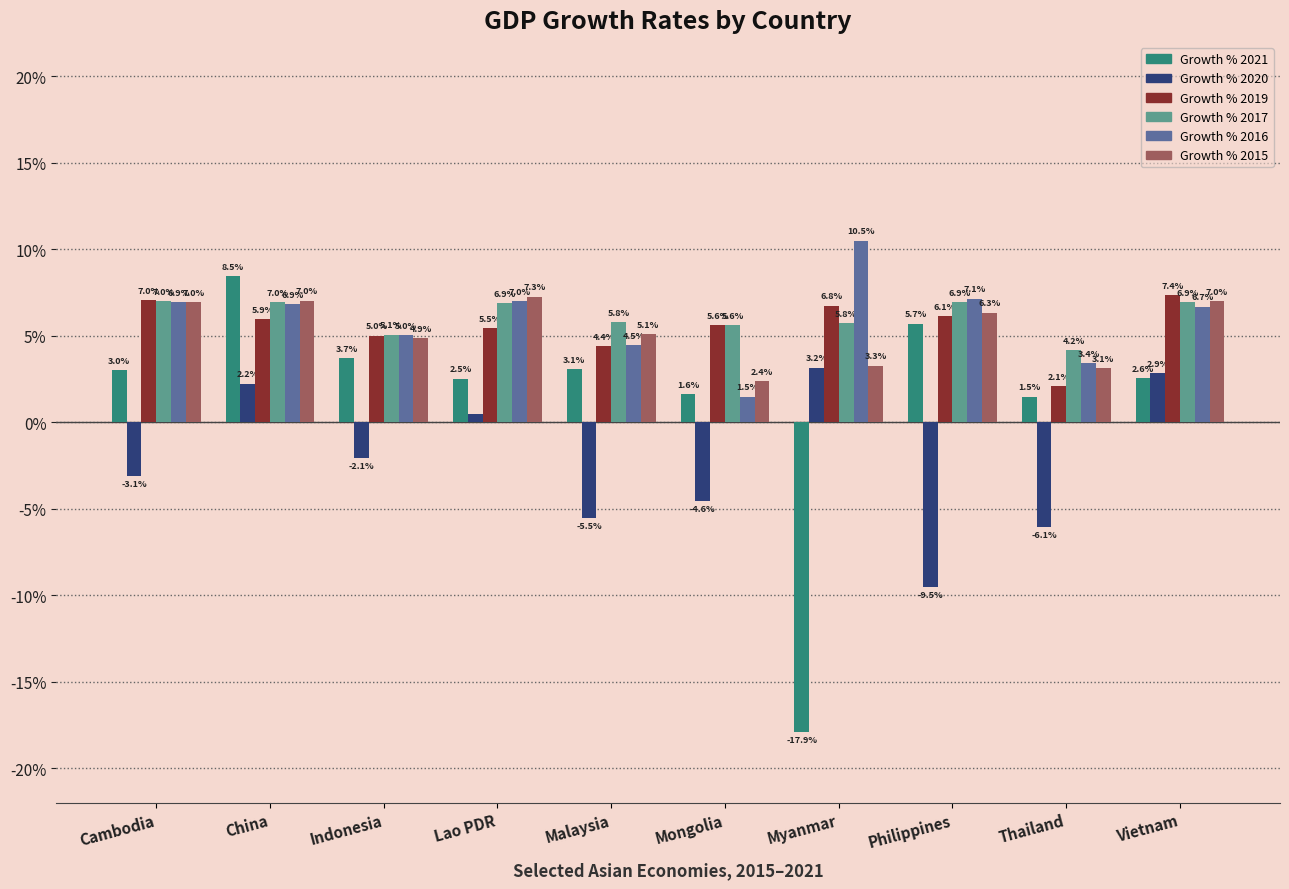

Does the chart contain any negative values?

Yes